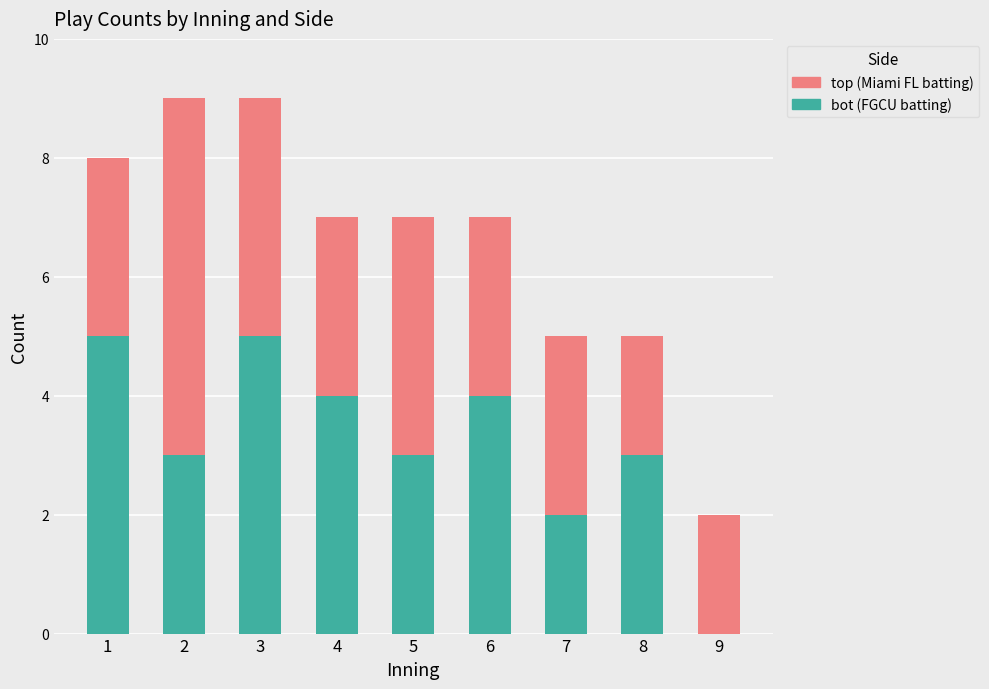

What is the total value across all series at 1?

8